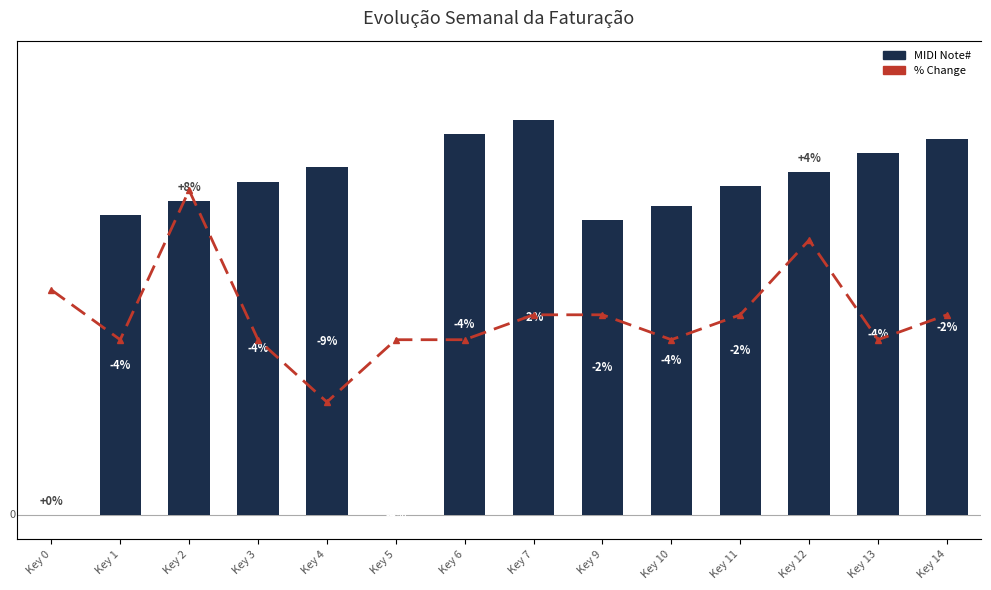

What is the sum of all % Change values?

-29